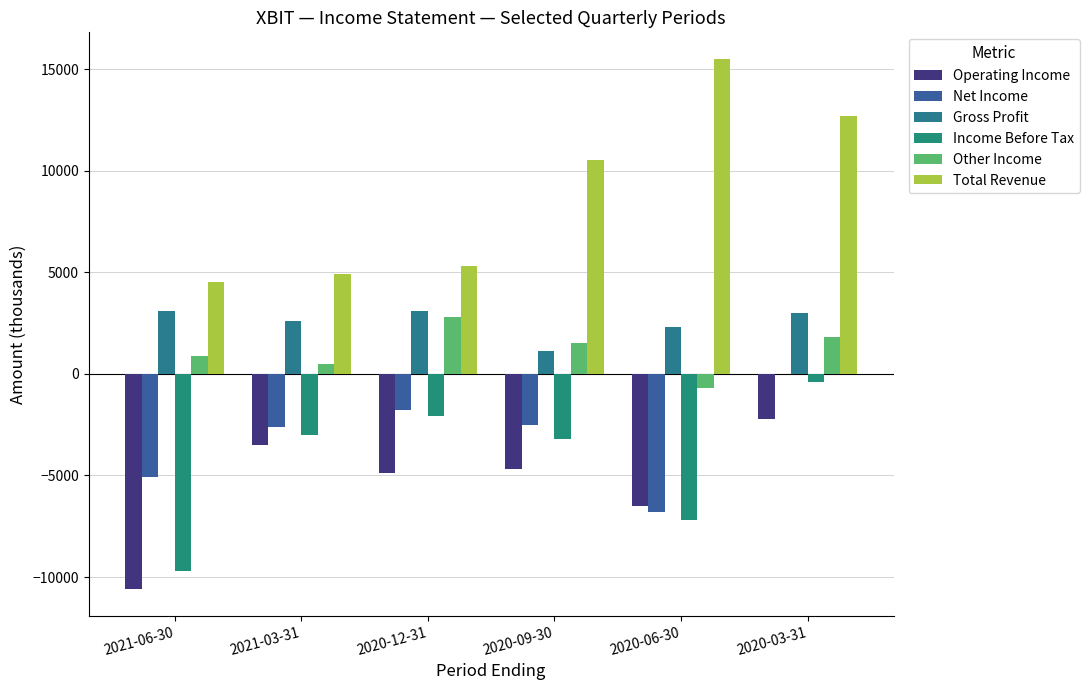

Reading left to right, what are all the values shown in this chart?

Operating Income: 2021-06-30=-10600	2021-03-31=-3500	2020-12-31=-4900	2020-09-30=-4700	2020-06-30=-6500	2020-03-31=-2200
Net Income: 2021-06-30=-5100	2021-03-31=-2600	2020-12-31=-1800	2020-09-30=-2500	2020-06-30=-6800	2020-03-31=0
Gross Profit: 2021-06-30=3100	2021-03-31=2600	2020-12-31=3100	2020-09-30=1100	2020-06-30=2300	2020-03-31=3000
Income Before Tax: 2021-06-30=-9700	2021-03-31=-3000	2020-12-31=-2100	2020-09-30=-3200	2020-06-30=-7200	2020-03-31=-400
Other Income: 2021-06-30=900	2021-03-31=500	2020-12-31=2800	2020-09-30=1500	2020-06-30=-700	2020-03-31=1800
Total Revenue: 2021-06-30=4500	2021-03-31=4900	2020-12-31=5300	2020-09-30=10500	2020-06-30=15500	2020-03-31=12700